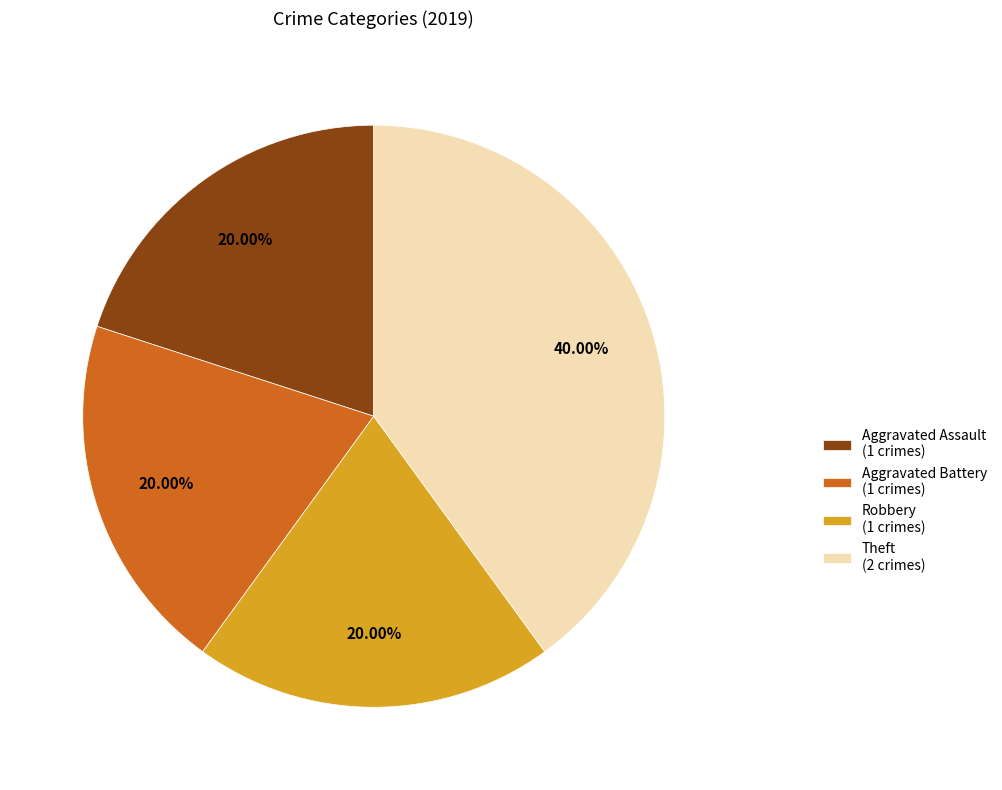

Is it true that Aggravated Battery is 28% of the pie?

False